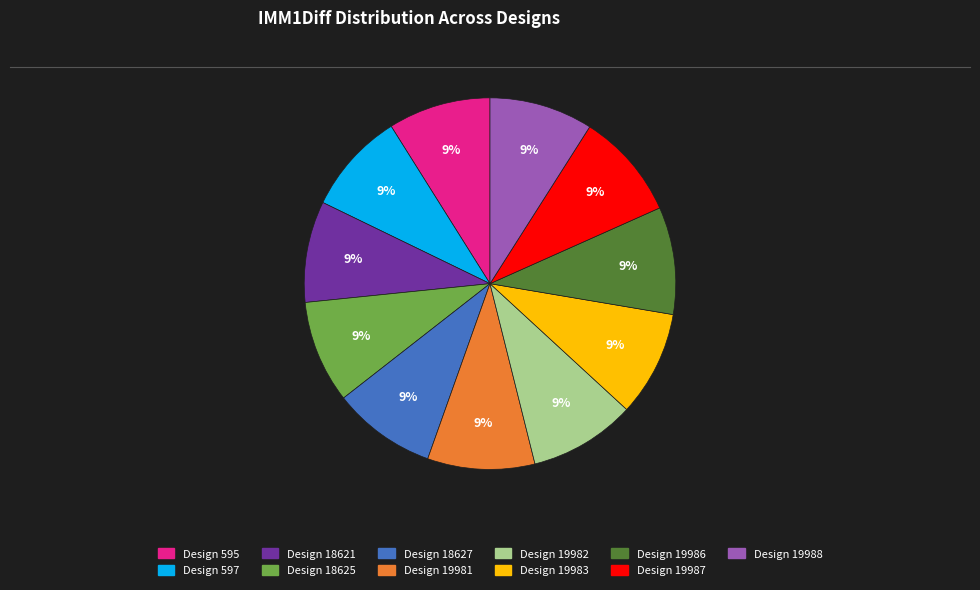

Is there any slice that represents more than half of the pie?

No